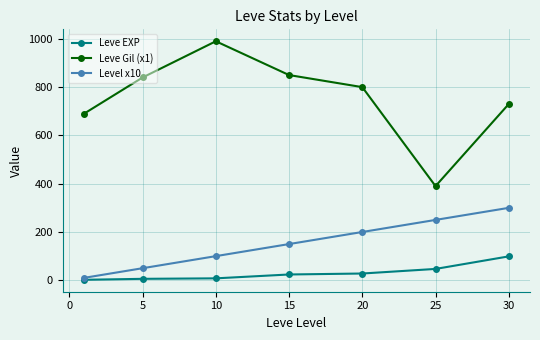

True or false: Level x10 has more than 1 interior local peaks.

False